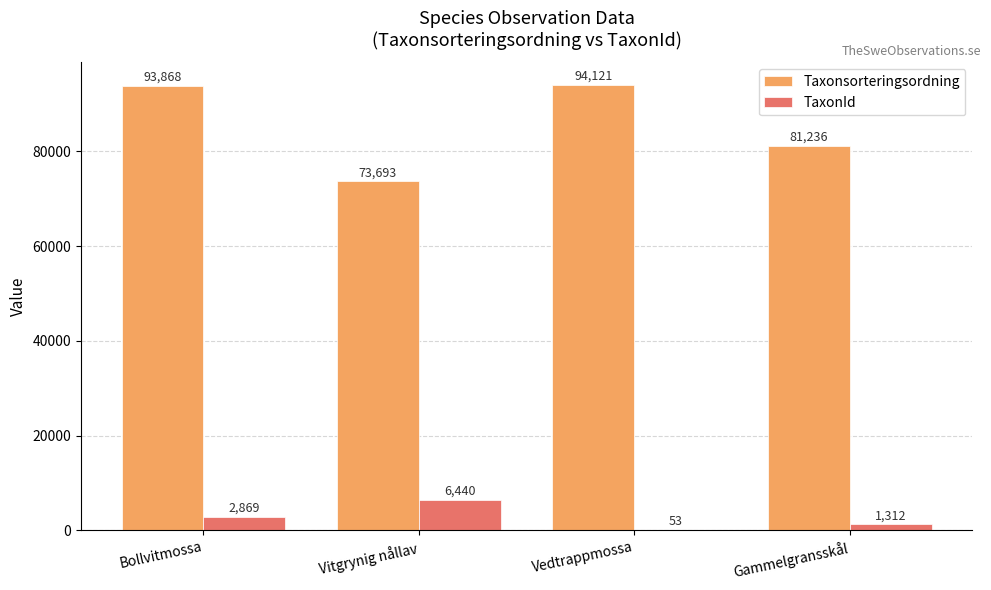

What are all the series names shown in the legend?

Taxonsorteringsordning, TaxonId